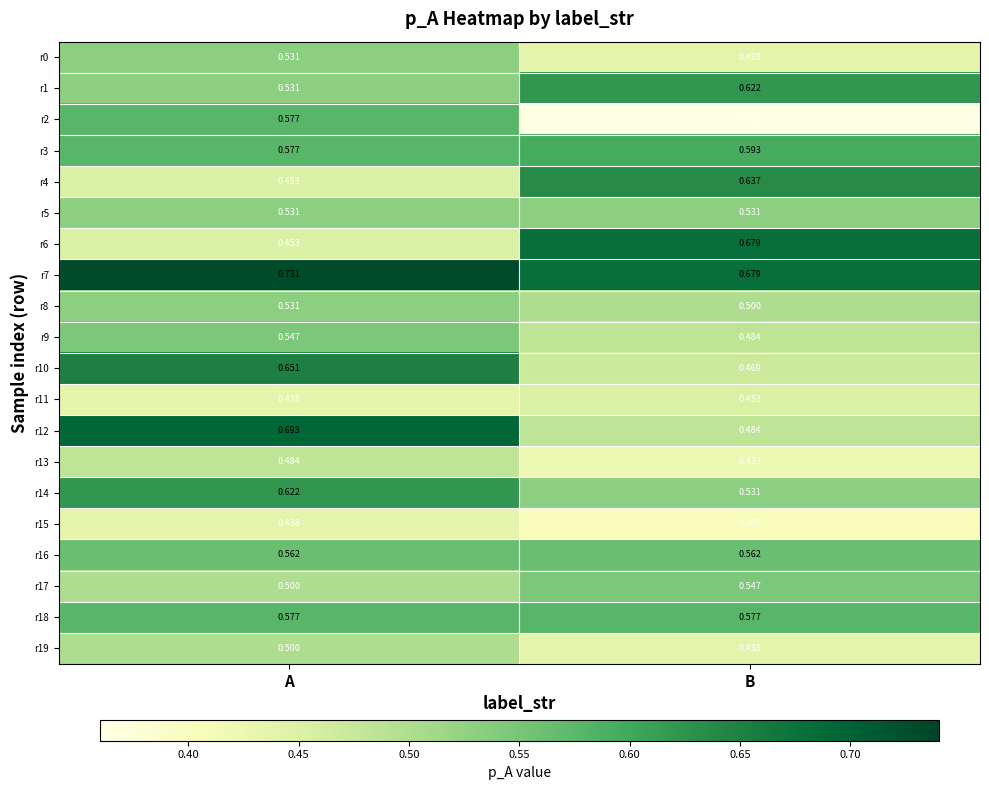

At which category is the sum across all series the highest?

A